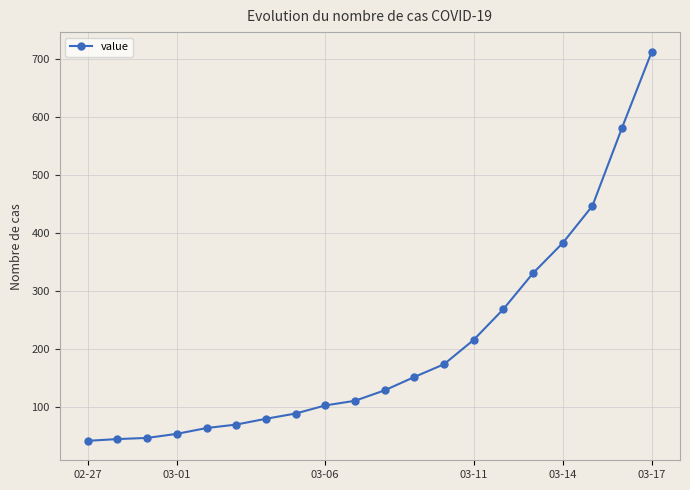

True or false: there are more than 2 points higher than both neighbors.

False